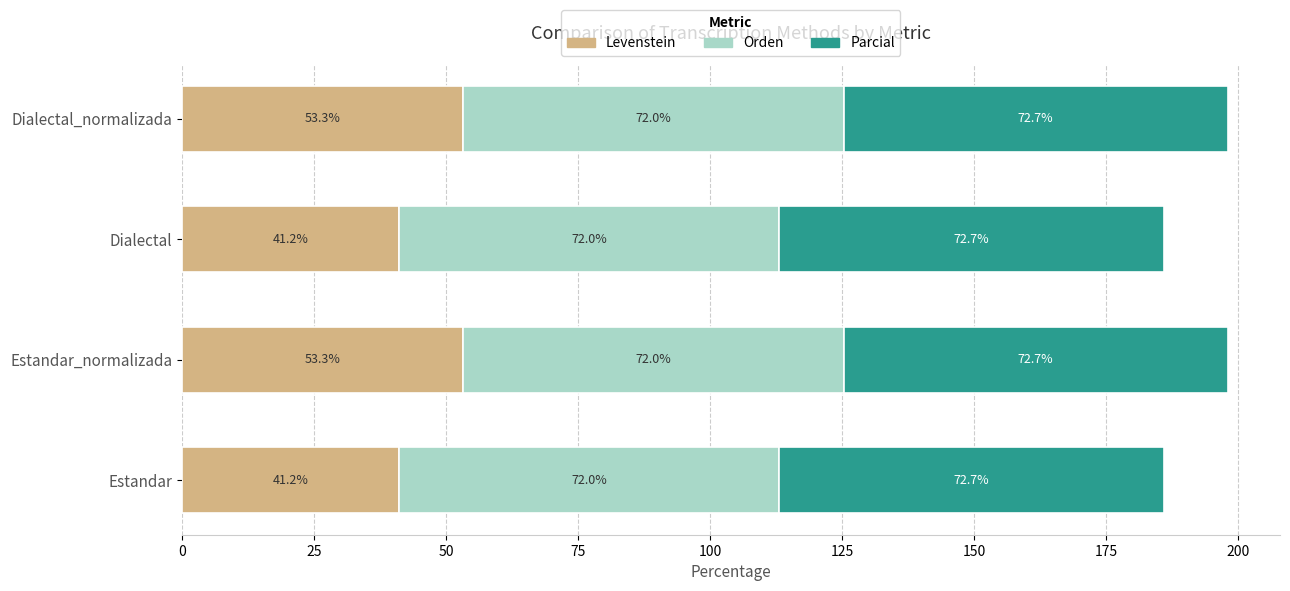

What is the total value across all series at Estandar?

185.9